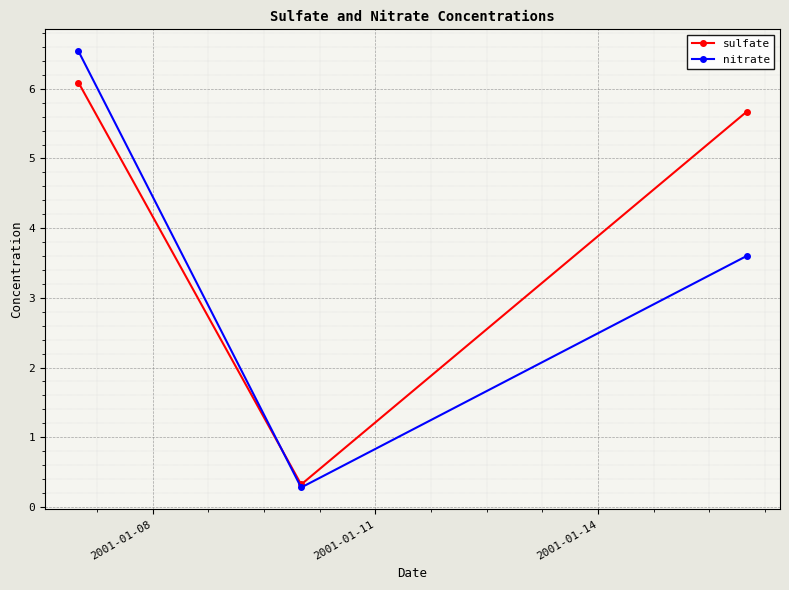

Which series has the widest spread of values?

nitrate